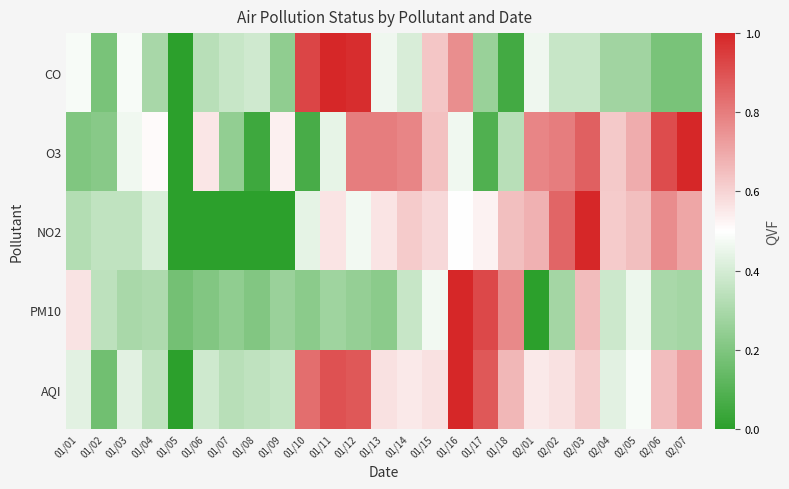

Reading right to left, what are all the values shown in this chart?

CO: 02/07=0.2	02/06=0.2	02/05=0.3	02/04=0.3	02/03=0.4	02/02=0.4	02/01=0.5	01/18=0.1	01/17=0.3	01/16=0.8	01/15=0.6	01/14=0.4	01/13=0.5	01/12=1.0	01/11=1.0	01/10=0.9	01/09=0.2	01/08=0.4	01/07=0.4	01/06=0.3	01/05=0.0	01/04=0.3	01/03=0.5	01/02=0.2	01/01=0.5
O3: 02/07=1.0	02/06=0.9	02/05=0.7	02/04=0.6	02/03=0.9	02/02=0.8	02/01=0.8	01/18=0.3	01/17=0.1	01/16=0.5	01/15=0.6	01/14=0.8	01/13=0.8	01/12=0.8	01/11=0.4	01/10=0.1	01/09=0.5	01/08=0.0	01/07=0.2	01/06=0.6	01/05=0.0	01/04=0.5	01/03=0.5	01/02=0.2	01/01=0.2
NO2: 02/07=0.7	02/06=0.8	02/05=0.6	02/04=0.6	02/03=1.0	02/02=0.9	02/01=0.7	01/18=0.6	01/17=0.5	01/16=0.5	01/15=0.6	01/14=0.6	01/13=0.6	01/12=0.5	01/11=0.6	01/10=0.4	01/09=0.0	01/08=0.0	01/07=0.0	01/06=0.0	01/05=0.0	01/04=0.4	01/03=0.4	01/02=0.4	01/01=0.3
PM10: 02/07=0.3	02/06=0.3	02/05=0.5	02/04=0.4	02/03=0.7	02/02=0.3	02/01=0.0	01/18=0.8	01/17=0.9	01/16=1.0	01/15=0.5	01/14=0.4	01/13=0.2	01/12=0.3	01/11=0.3	01/10=0.2	01/09=0.3	01/08=0.2	01/07=0.2	01/06=0.2	01/05=0.2	01/04=0.3	01/03=0.3	01/02=0.3	01/01=0.6
AQI: 02/07=0.7	02/06=0.7	02/05=0.5	02/04=0.4	02/03=0.6	02/02=0.6	02/01=0.6	01/18=0.7	01/17=0.9	01/16=1.0	01/15=0.6	01/14=0.6	01/13=0.6	01/12=0.9	01/11=0.9	01/10=0.8	01/09=0.4	01/08=0.3	01/07=0.3	01/06=0.4	01/05=0.0	01/04=0.3	01/03=0.4	01/02=0.2	01/01=0.4